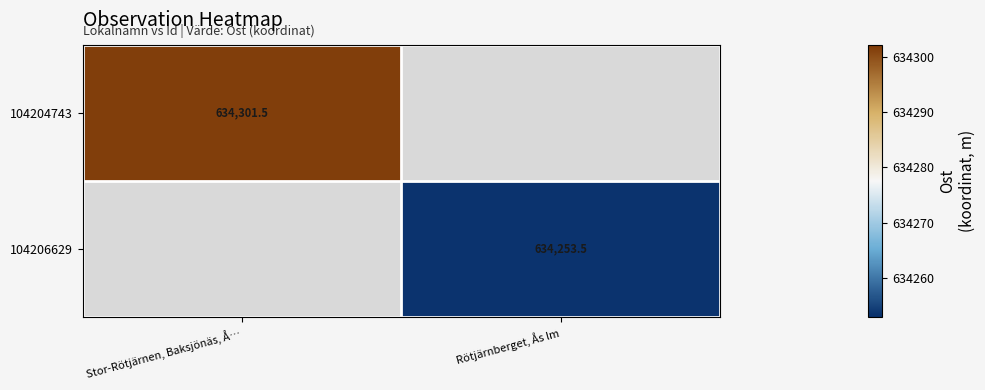

Count the number of data series in this chart.

2